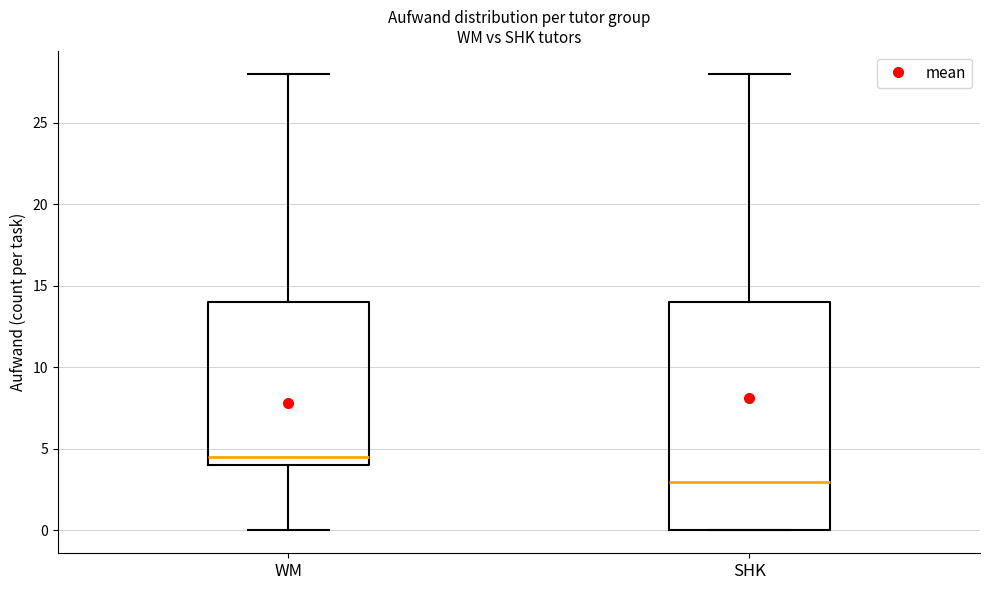

Which box's median line is the highest?

WM